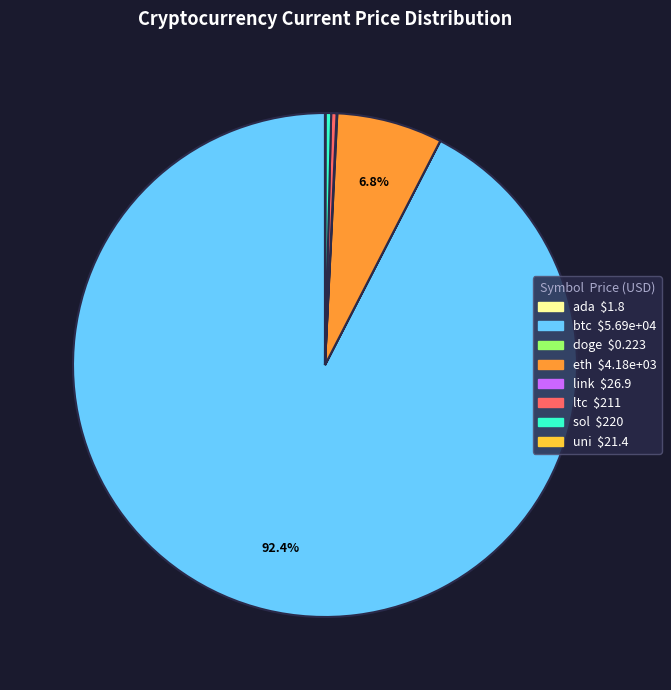

To the nearest percent, what is the combined percentage of ltc and btc?

93%